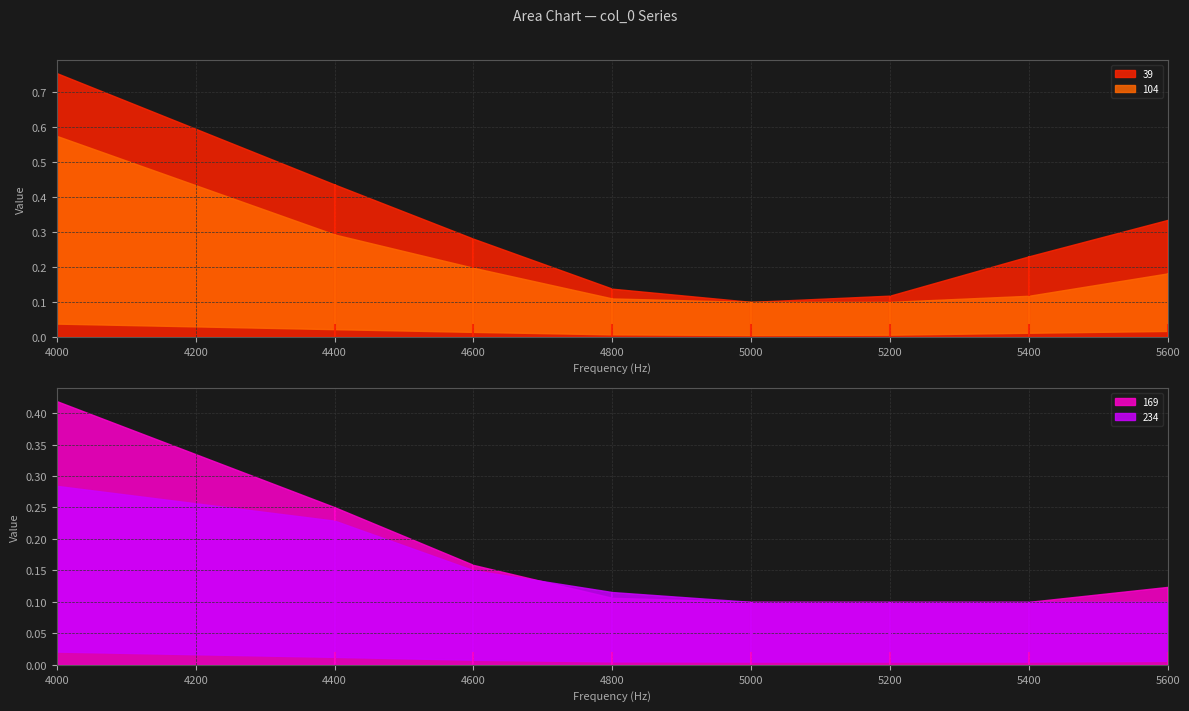

Reading left to right, transcribe all the data shown in this chart.

39: 0.8	0.4	0.3	0.1	0.1	0.1	0.2	0.3
104: 0.6	0.3	0.2	0.1	0.1	0.1	0.1	0.2
169: 0.4	0.3	0.2	0.1	0.1	0.1	0.1	0.1
234: 0.3	0.2	0.2	0.1	0.1	0.1	0.1	0.1